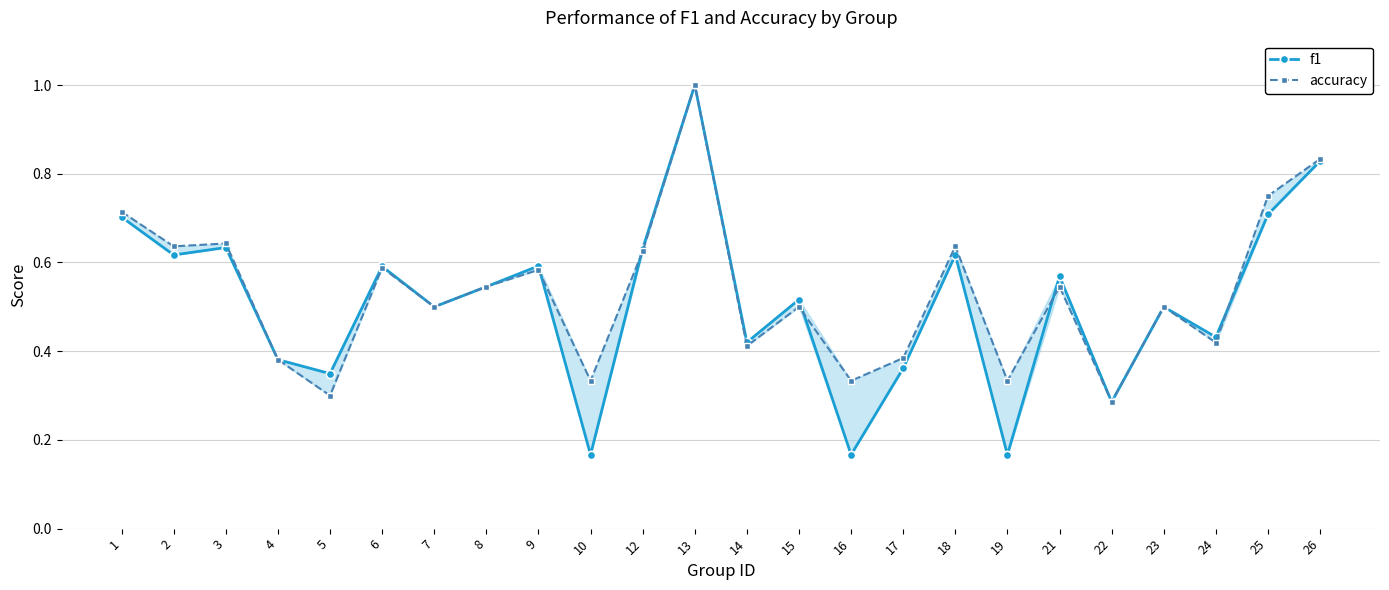

What is the difference between the maximum and minimum values in the accuracy series?

0.7